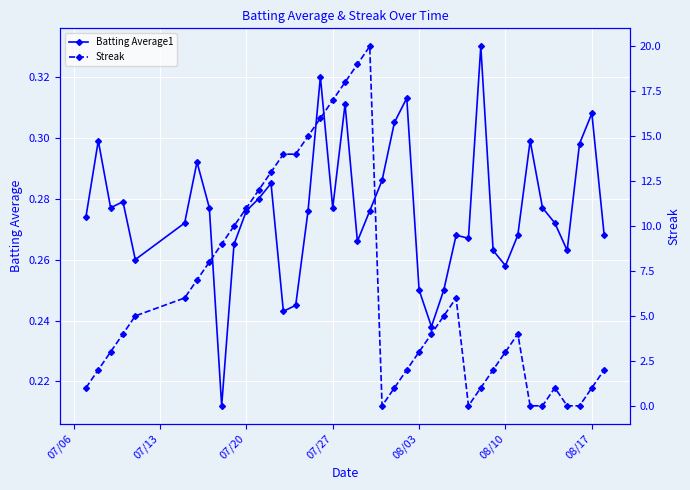

List the series in order of their peak value, lowest first.

Batting Average1, Streak